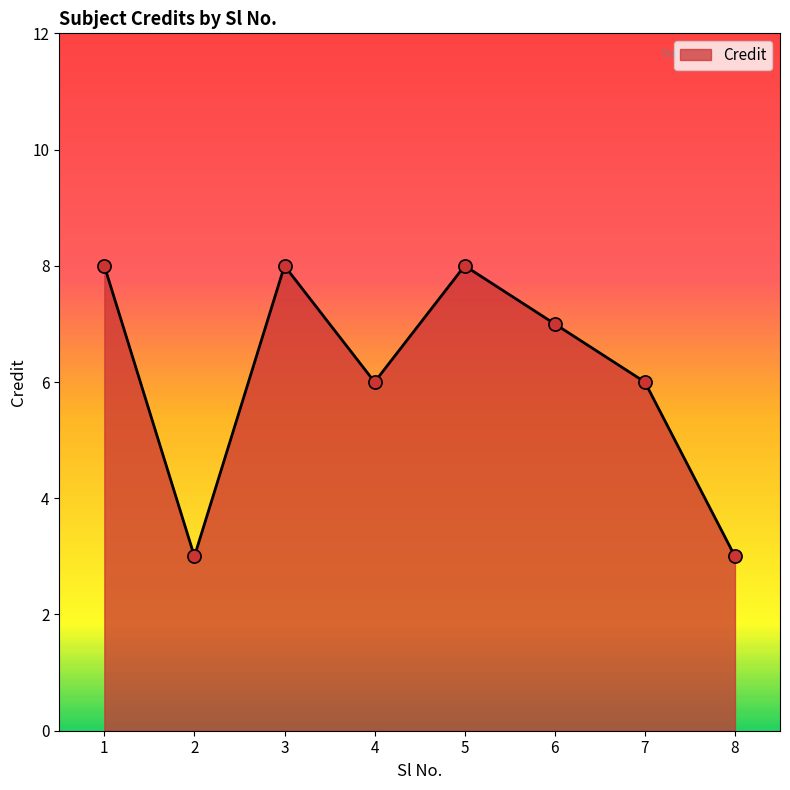

Which has a higher value, 6 or 1?

1